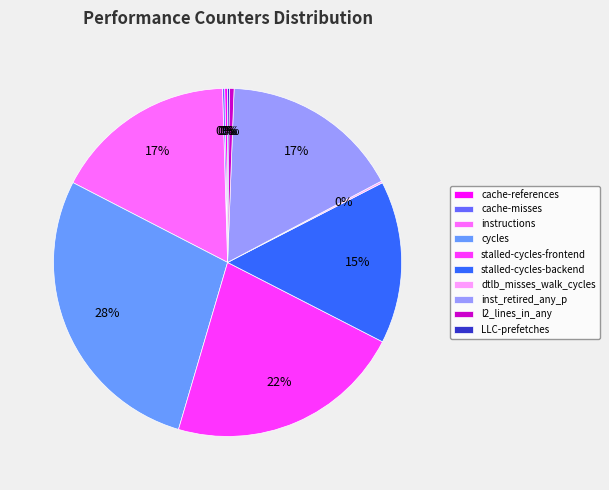

To the nearest percent, what is the difference between the largest and smallest slice percentages?

28%